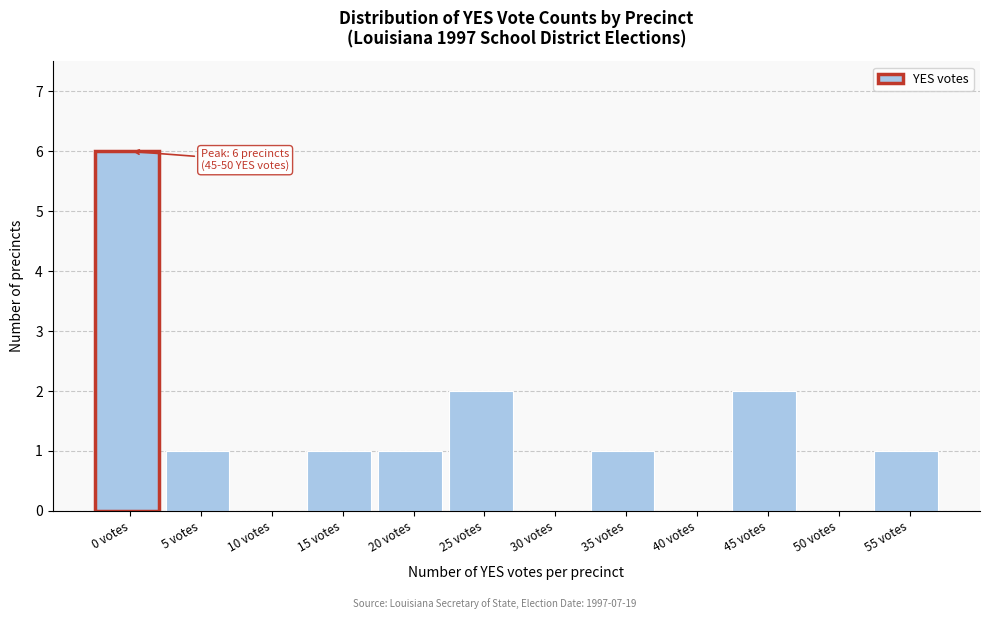

Reading left to right, transcribe all the data shown in this chart.

0 votes=6	5 votes=1	10 votes=0	15 votes=1	20 votes=1	25 votes=2	30 votes=0	35 votes=1	40 votes=0	45 votes=2	50 votes=0	55 votes=1